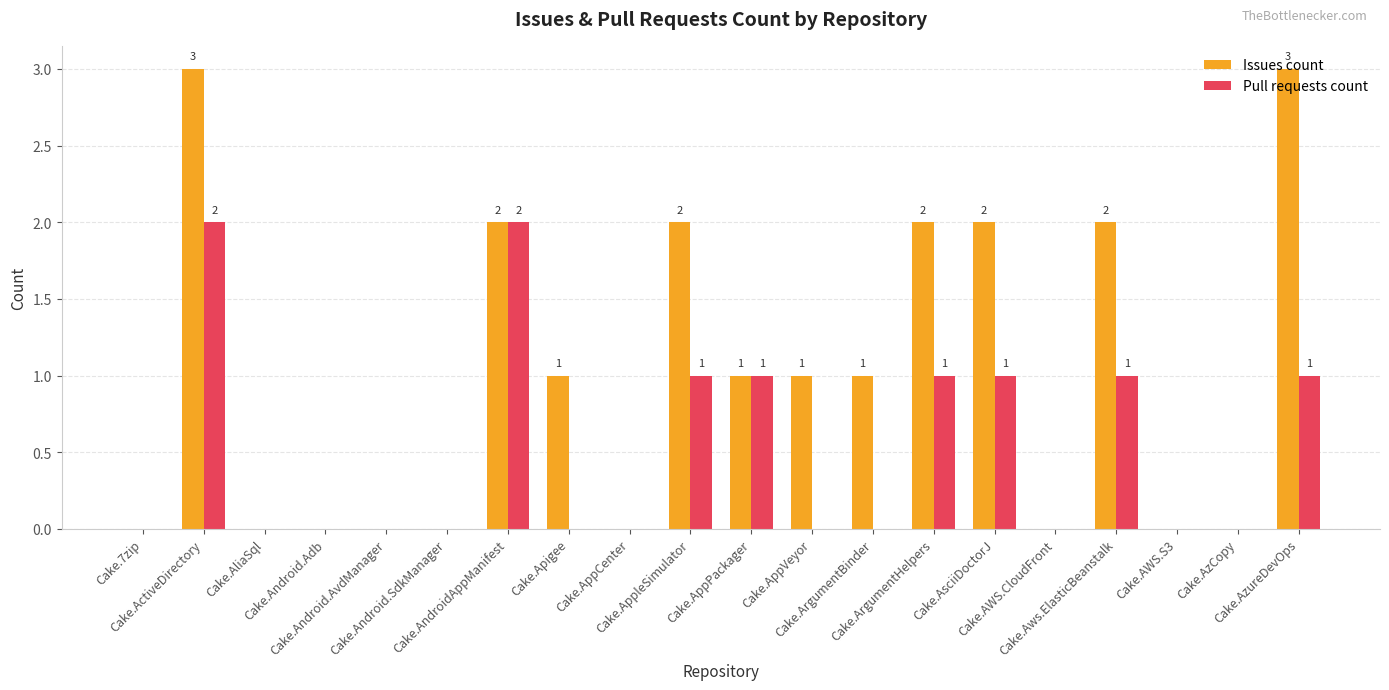

At which category is the sum across all series the highest?

Cake.ActiveDirectory